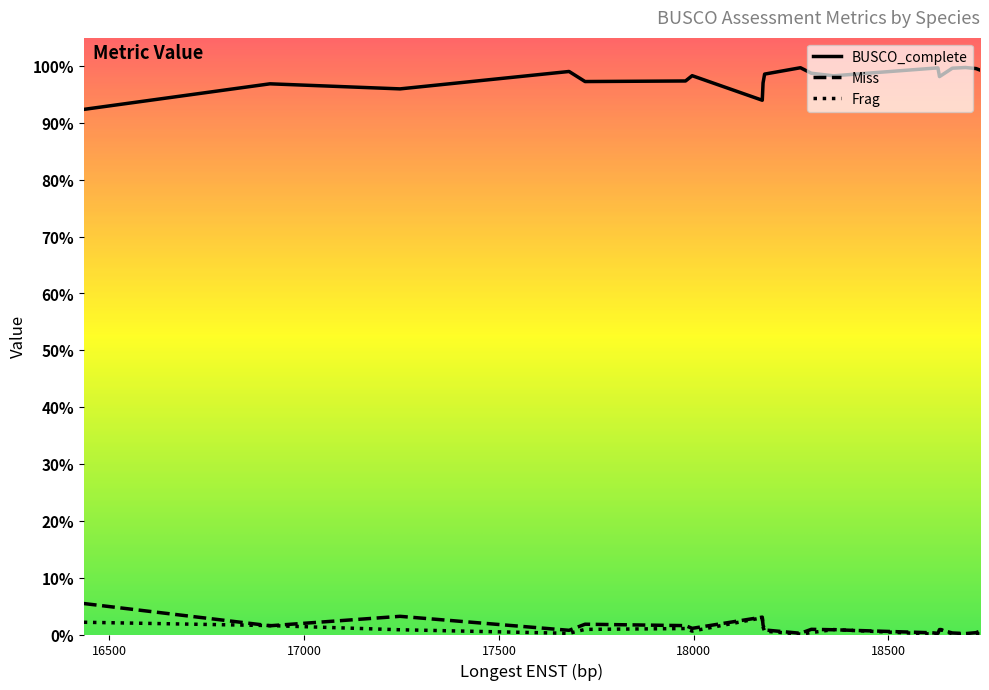

True or false: BUSCO_complete and Miss intersect in this chart.

False